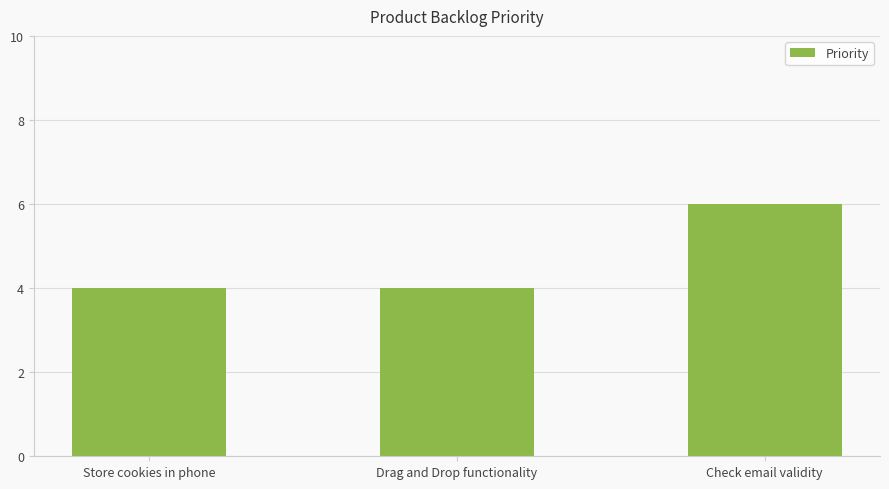

What value does the data have at Store cookies in phone?

4